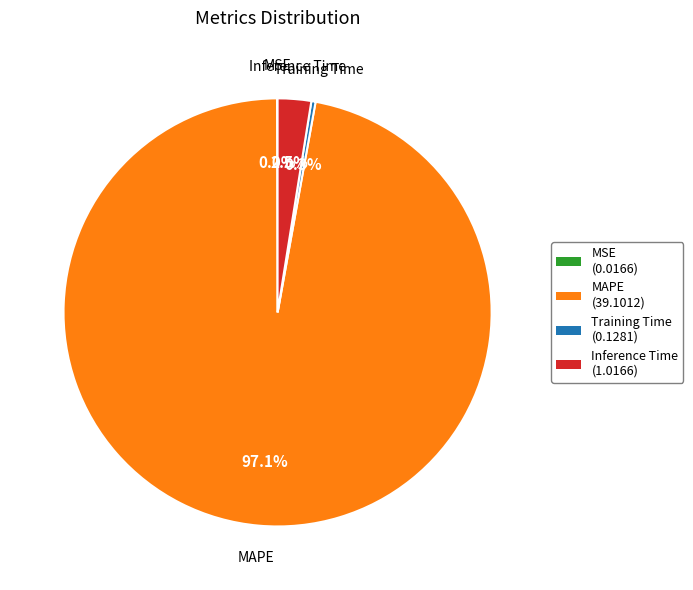

Which category accounts for the majority?

MAPE